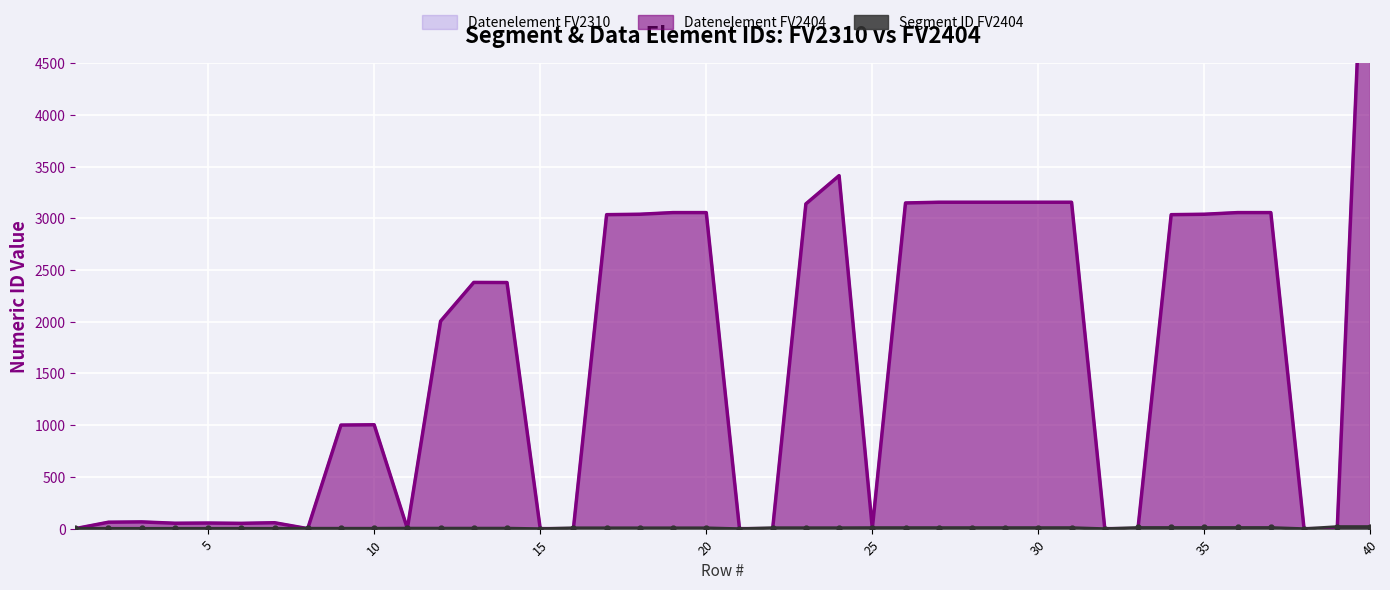

At which label is Segment ID FV2404 closest to 10?

25